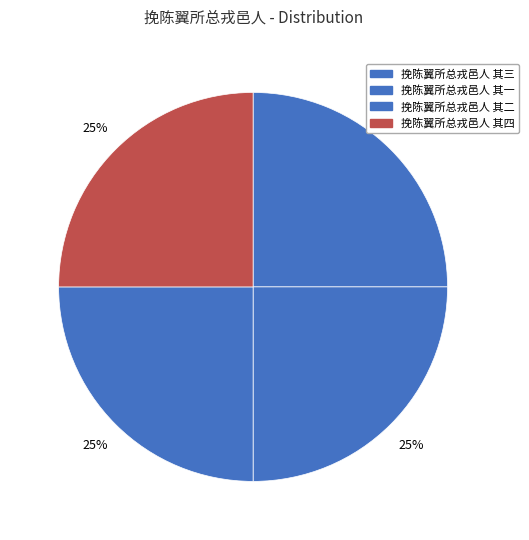

To the nearest percent, what percentage of the pie is 挽陈翼所总戎邑人 其一?

25%